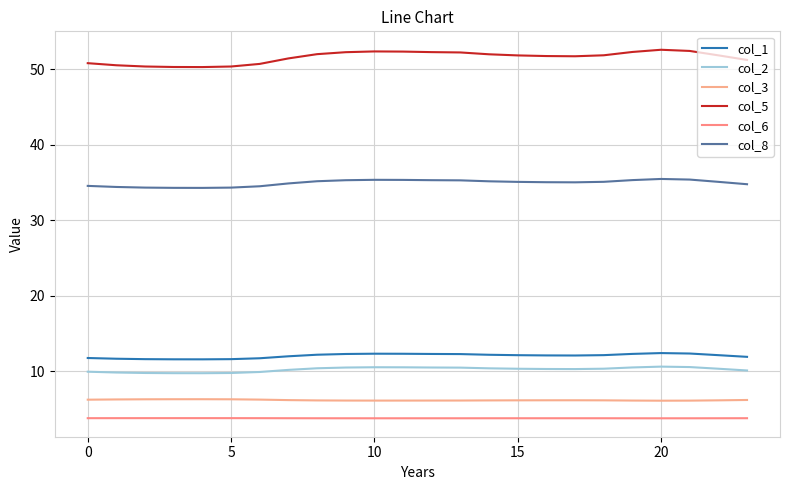

Is this an area chart (filled region under the line)?

No